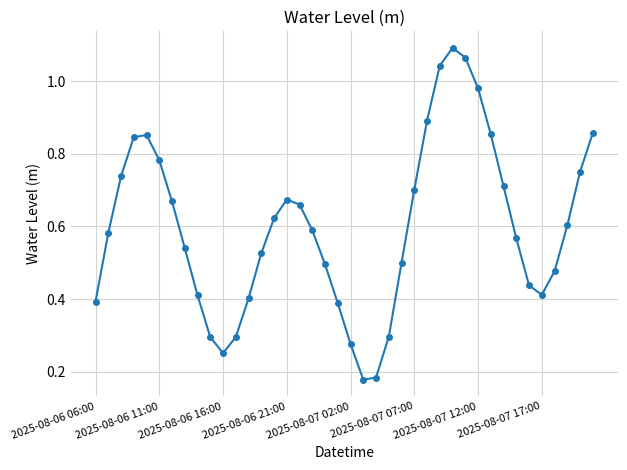

True or false: the data has more than 1 interior local peaks.

True